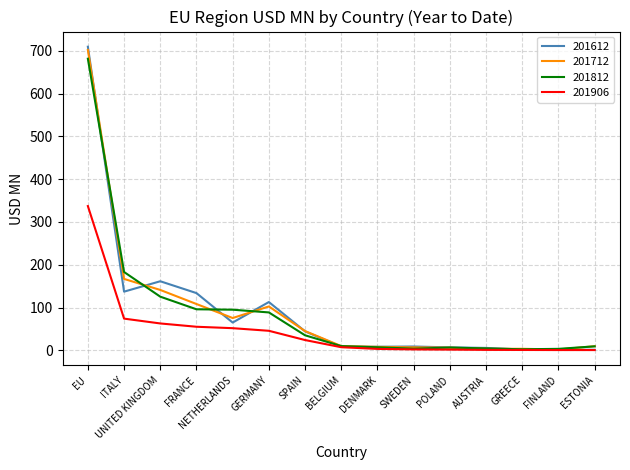

The value of 201906 at GERMANY is 45.8. True or false?

True